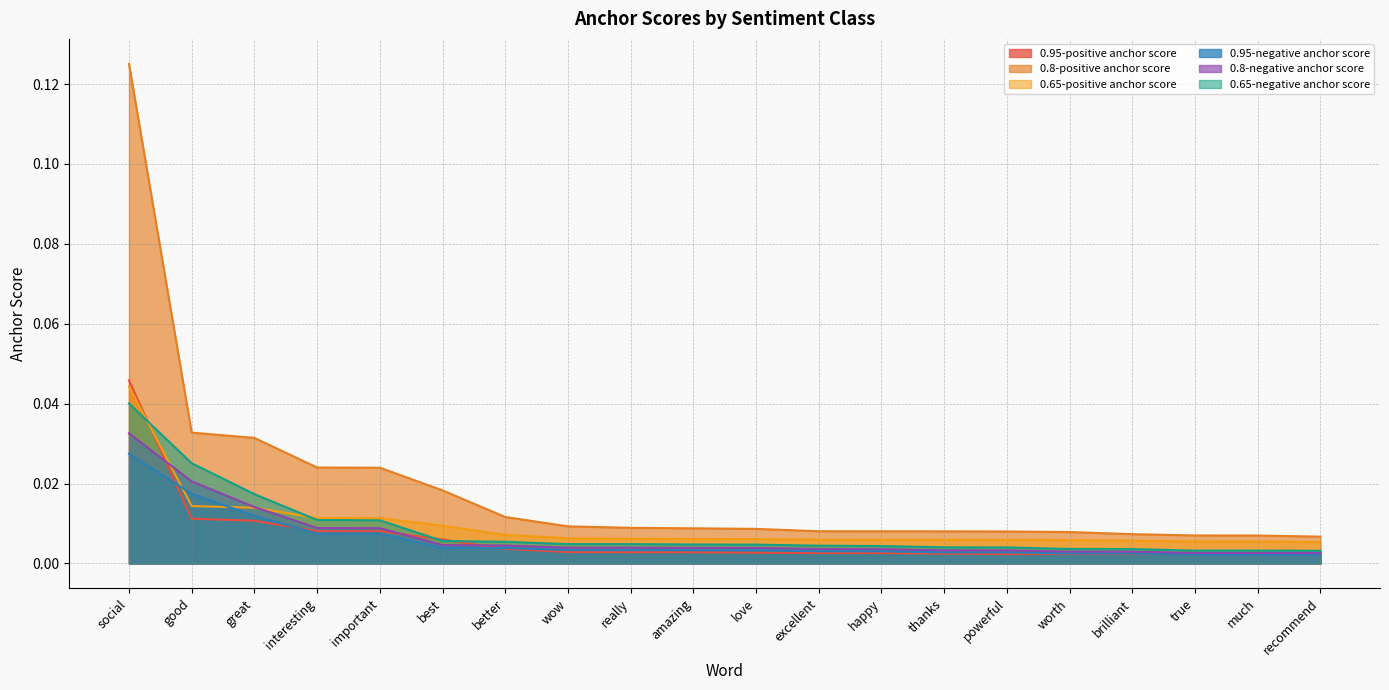

Reading left to right, what are all the values shown in this chart?

0.95-positive anchor score: 0.0	0.0	0.0	0.0	0.0	0.0	0.0	0.0	0.0	0.0	0.0	0.0	0.0	0.0	0.0	0.0	0.0	0.0	0.0	0.0
0.8-positive anchor score: 0.1	0.0	0.0	0.0	0.0	0.0	0.0	0.0	0.0	0.0	0.0	0.0	0.0	0.0	0.0	0.0	0.0	0.0	0.0	0.0
0.65-positive anchor score: 0.0	0.0	0.0	0.0	0.0	0.0	0.0	0.0	0.0	0.0	0.0	0.0	0.0	0.0	0.0	0.0	0.0	0.0	0.0	0.0
0.95-negative anchor score: 0.0	0.0	0.0	0.0	0.0	0.0	0.0	0.0	0.0	0.0	0.0	0.0	0.0	0.0	0.0	0.0	0.0	0.0	0.0	0.0
0.8-negative anchor score: 0.0	0.0	0.0	0.0	0.0	0.0	0.0	0.0	0.0	0.0	0.0	0.0	0.0	0.0	0.0	0.0	0.0	0.0	0.0	0.0
0.65-negative anchor score: 0.0	0.0	0.0	0.0	0.0	0.0	0.0	0.0	0.0	0.0	0.0	0.0	0.0	0.0	0.0	0.0	0.0	0.0	0.0	0.0